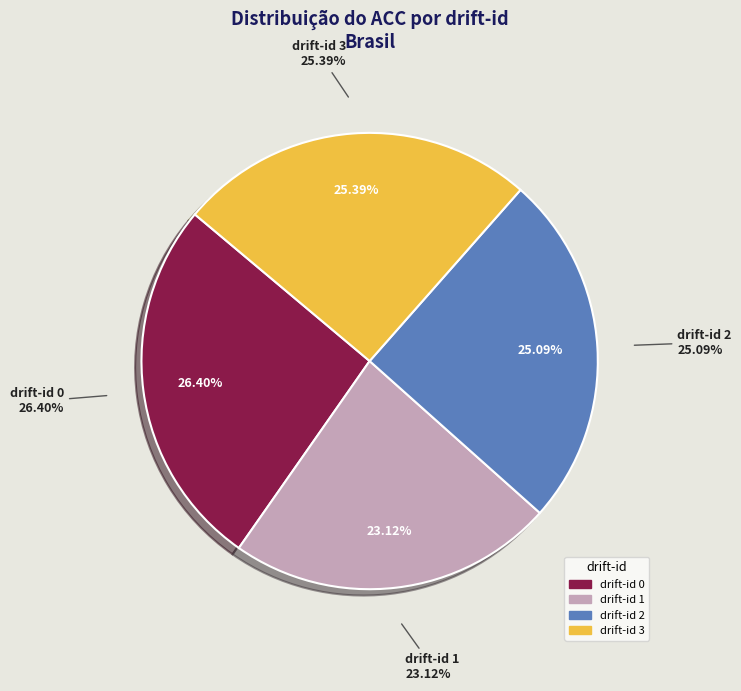

True or false: 1 accounts for 10% of the total.

False